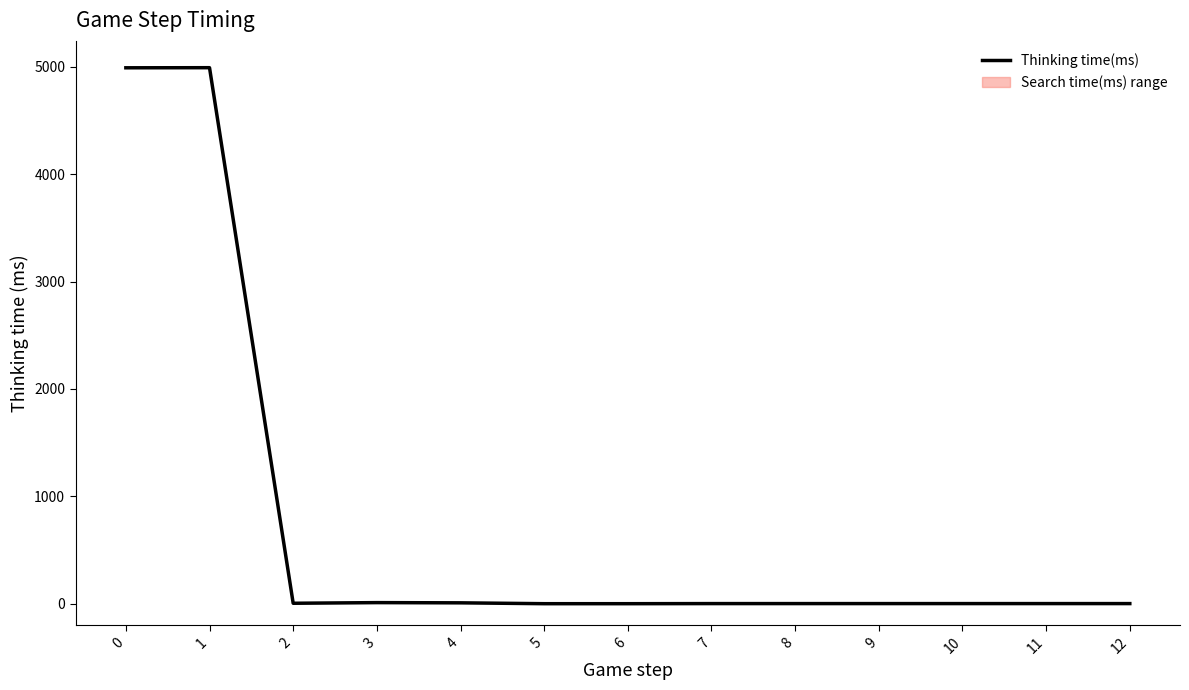

How many data points are above 1?

5